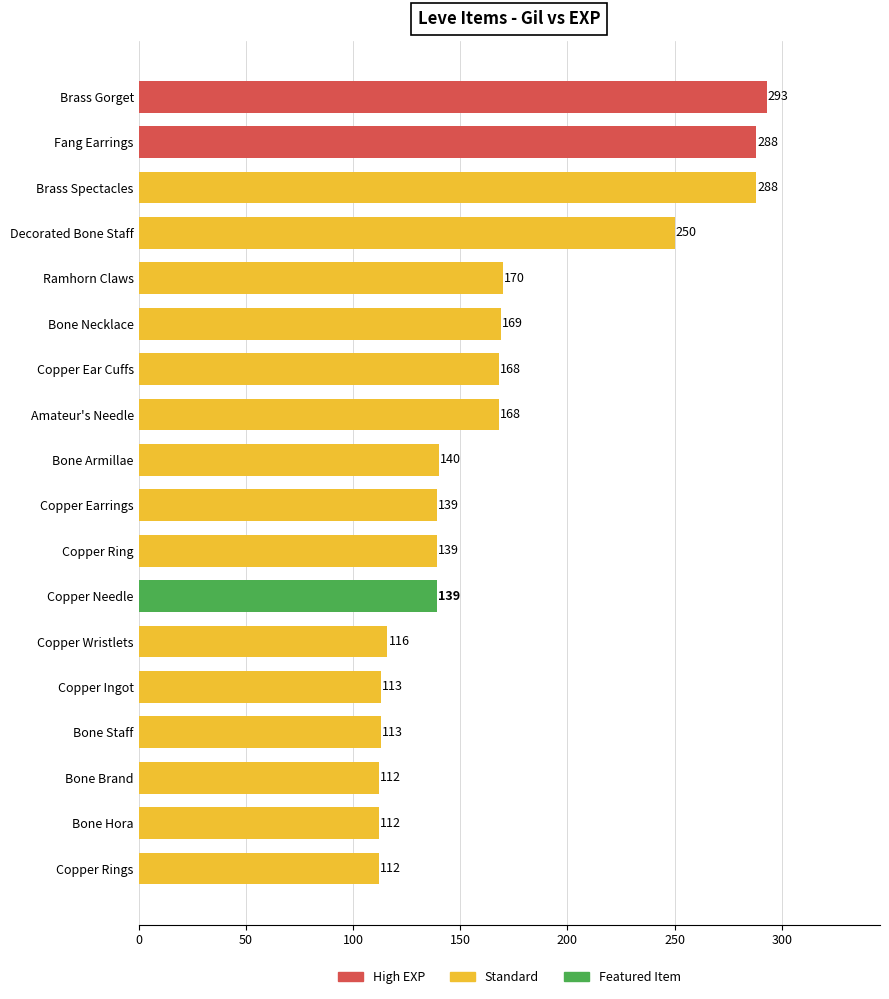

Is it true that the value at Copper Earrings is 139?

True